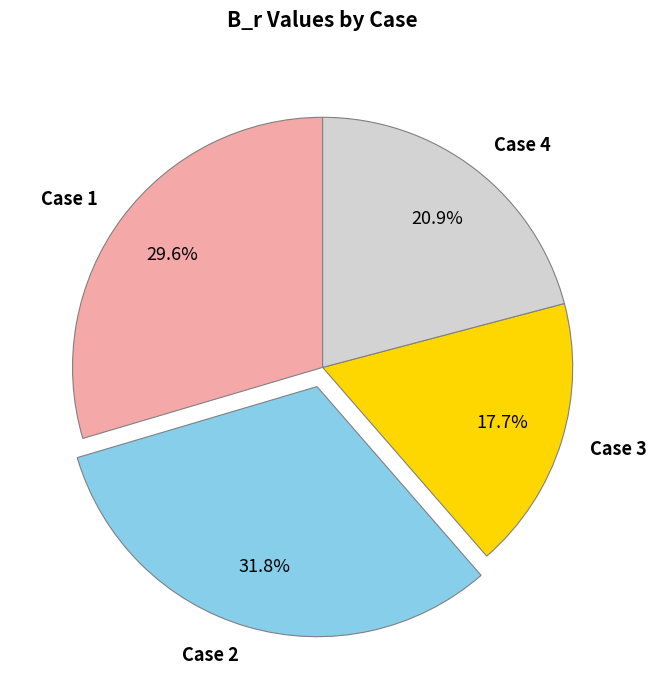

Which has a higher value, Case 1 or Case 3?

Case 1